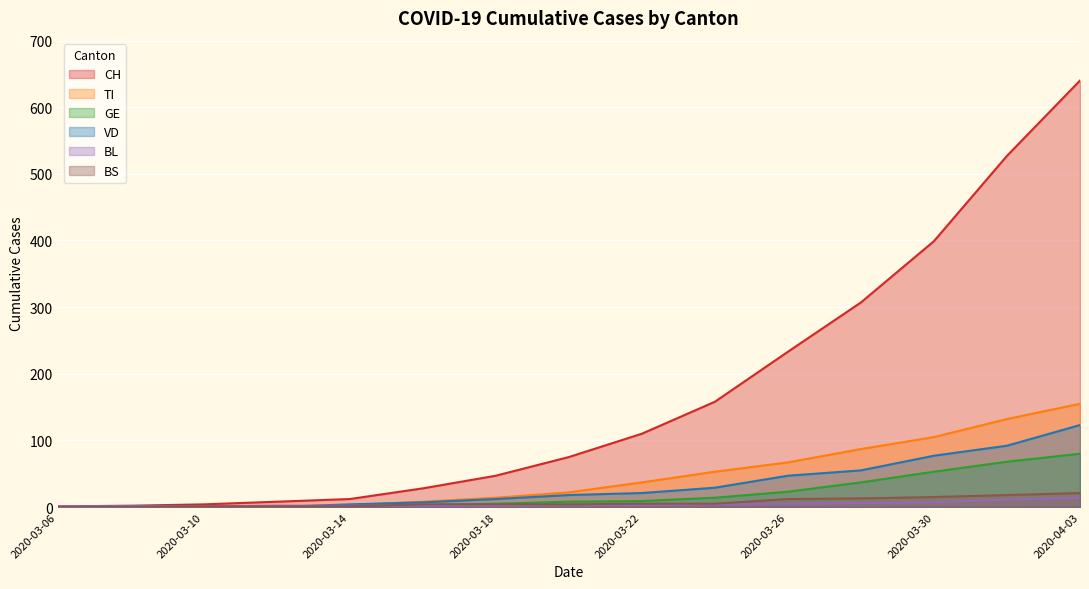

What value does the BS series have at 2020-03-26?

12